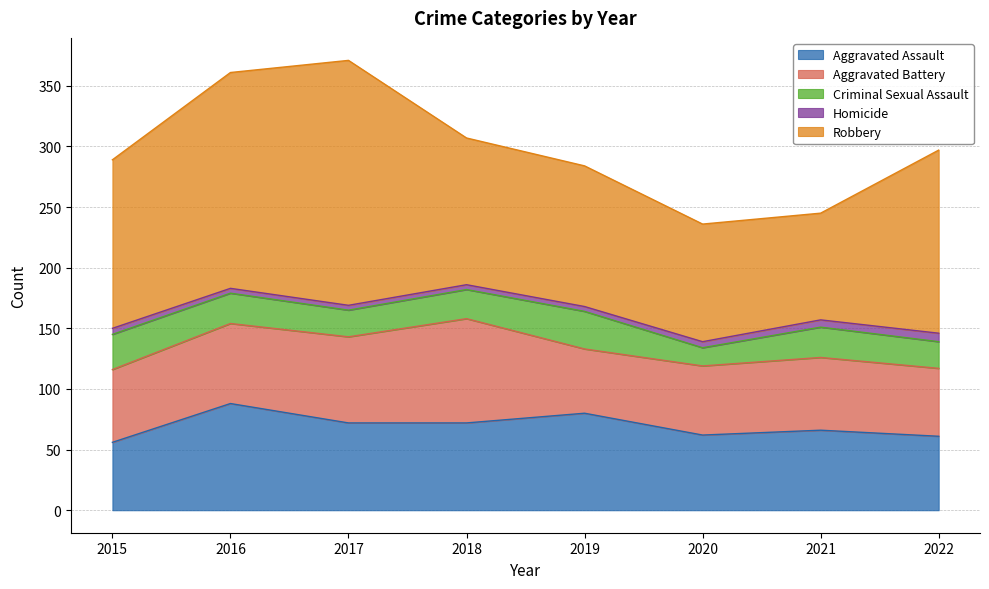

How many values in the Criminal Sexual Assault series are below 25?

4